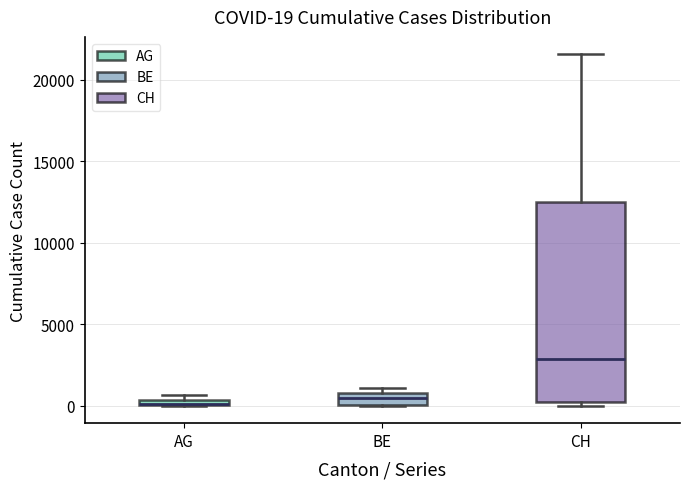

Which box is the tallest, from its lower edge to its upper edge?

CH